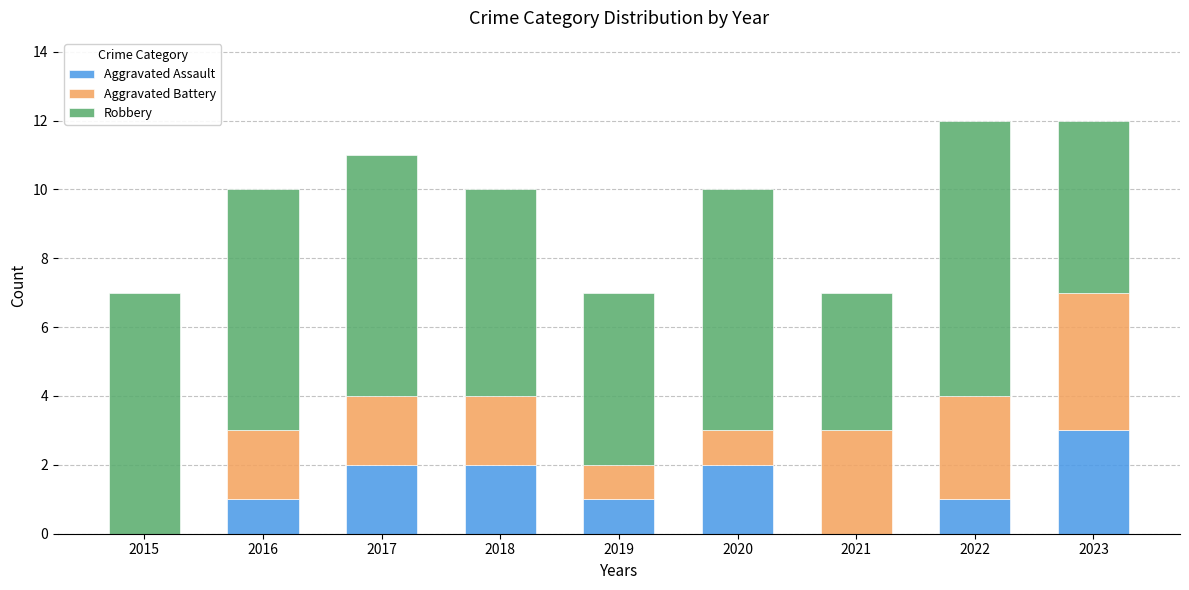

What is the total value across all series at 2022?

12